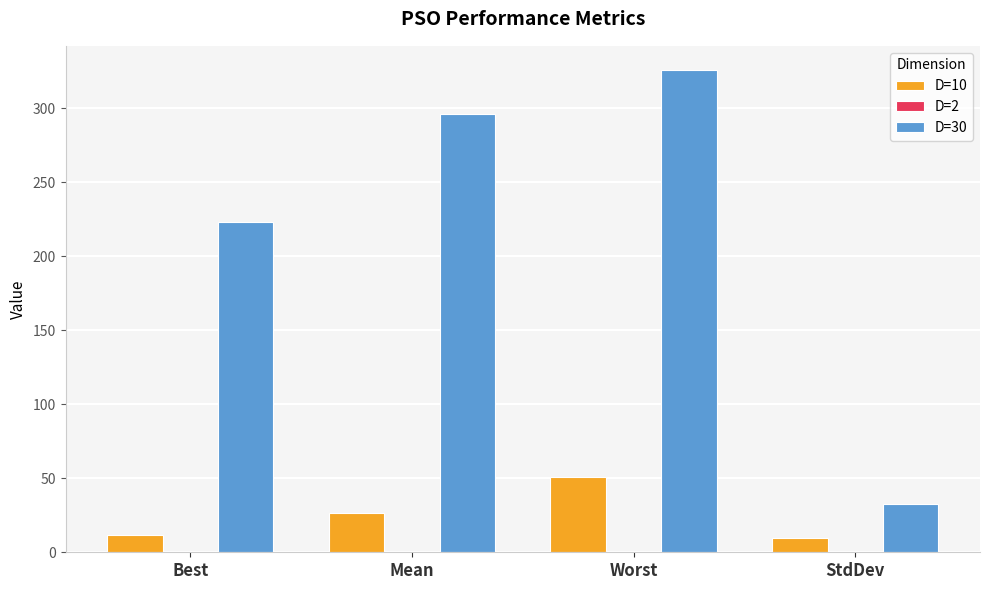

At which category does the chart reach its peak across all series?

Worst